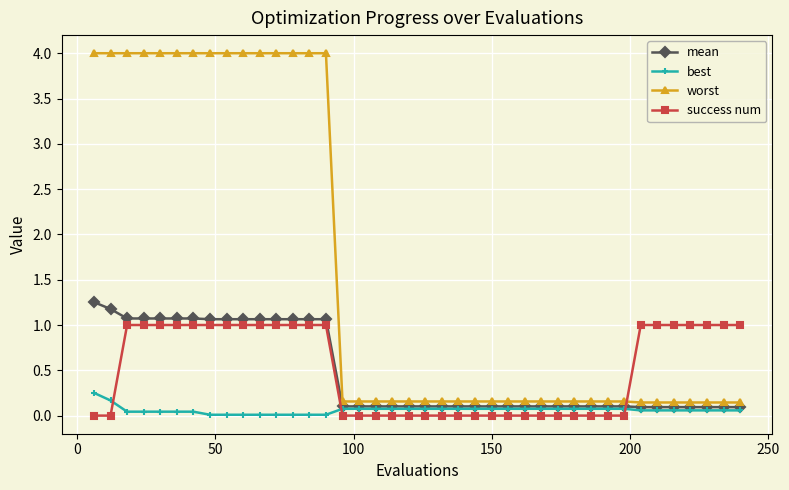

True or false: worst and best cross at least once.

False